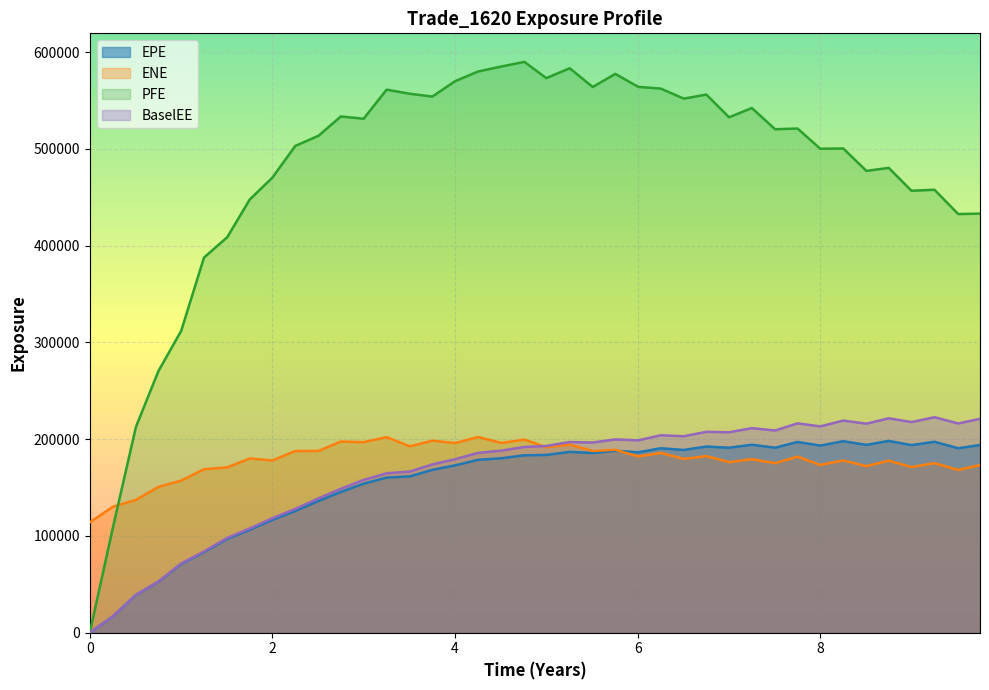

What is the difference between the maximum and second lowest values in the EPE series?

181298.1